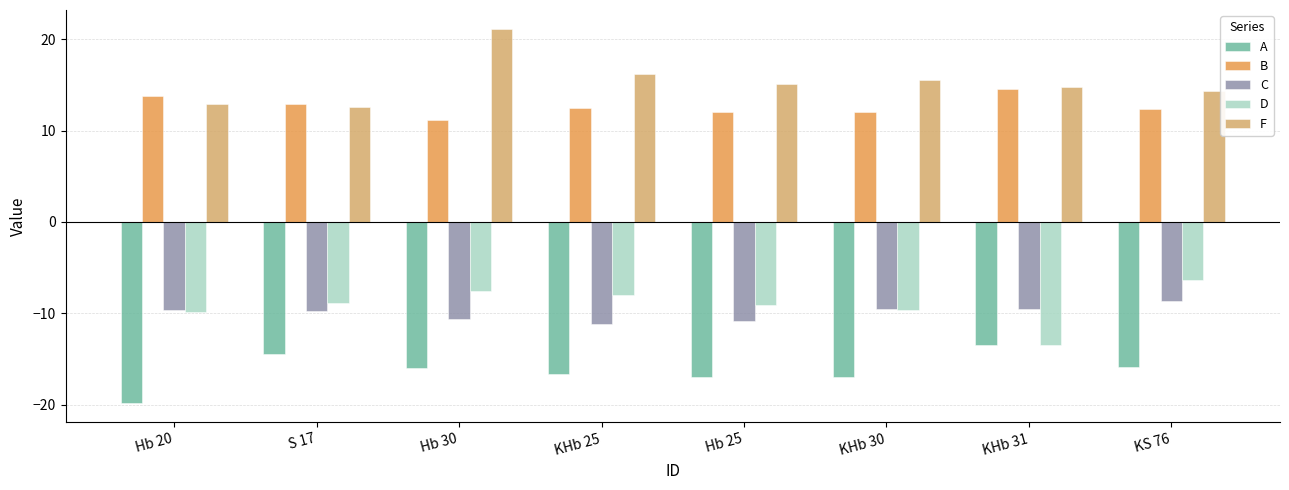

What is the difference between the highest and lowest values at Hb 20?

33.7